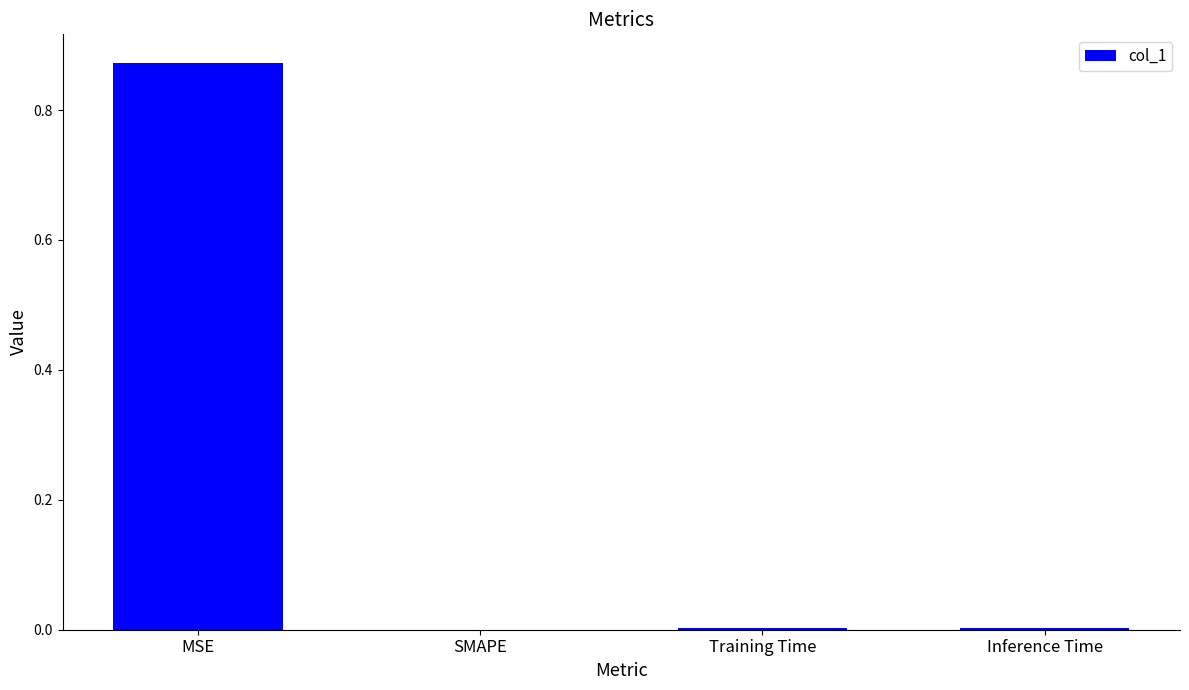

The value at Training Time is 0.0. True or false?

True